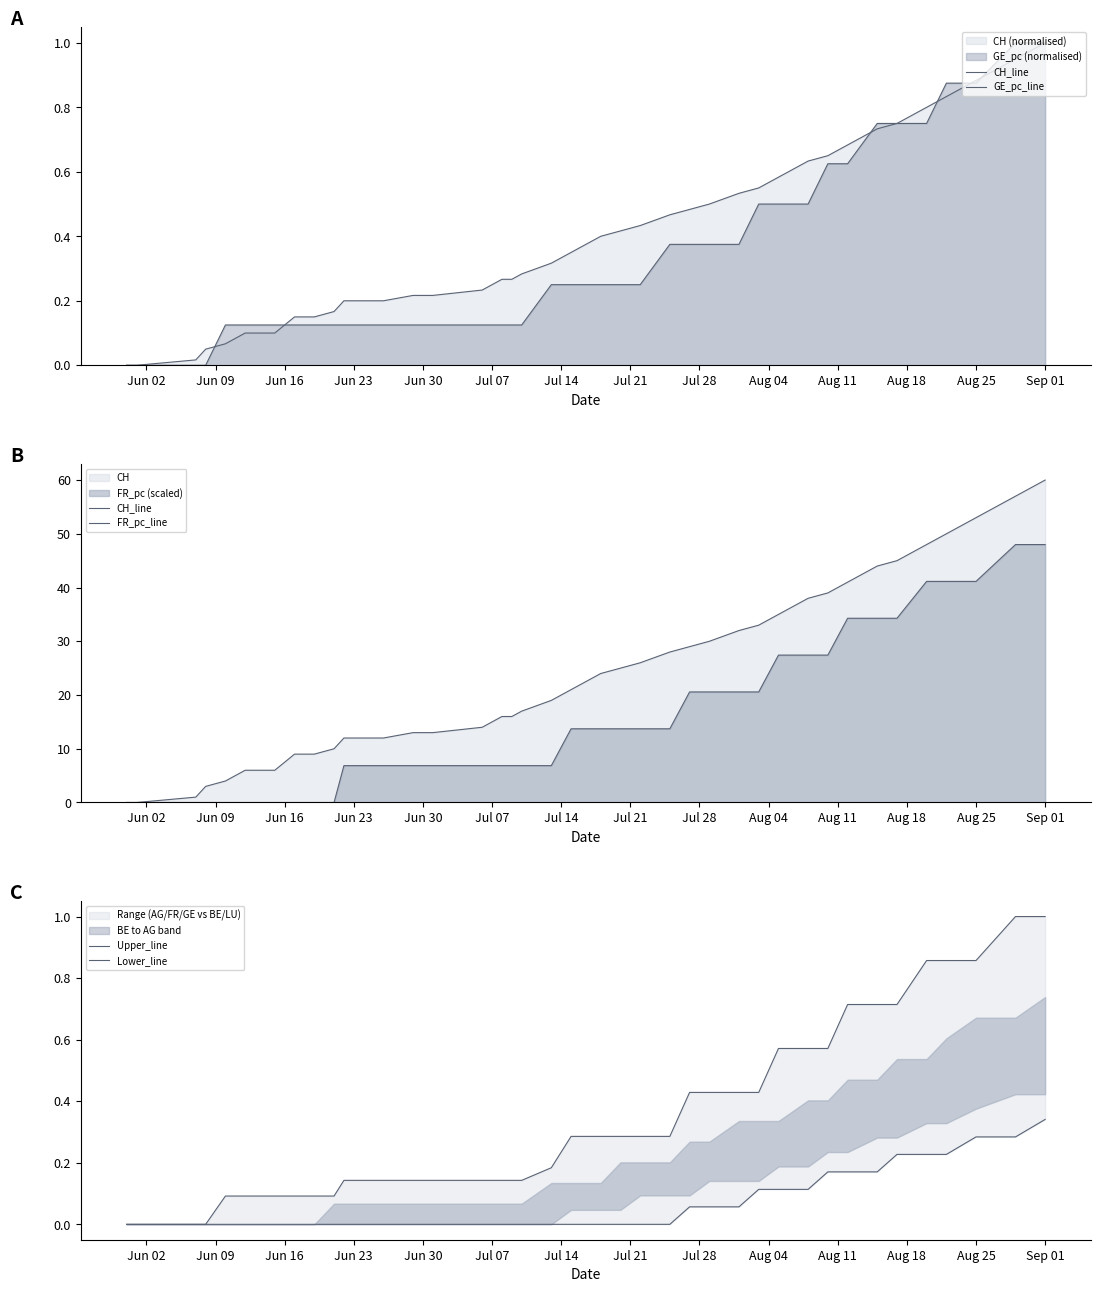

Reading left to right, list all the values displayed in this chart.

CH_line: 0.0	0.0	1.0	3.0	4.0	6.0	6.0	9.0	9.0	10.0	12.0	12.0	13.0	13.0	13.0	14.0	16.0	16.0	17.0	19.0	21.0	24.0	25.0	26.0	28.0	29.0	30.0	32.0	33.0	35.0	38.0	39.0	41.0	44.0	45.0	48.0	50.0	53.0	57.0	60.0
GE_pc_line: 0.0	0.0	0.0	0.0	0.1	0.1	0.1	0.1	0.1	0.1	0.1	0.1	0.1	0.1	0.1	0.1	0.1	0.1	0.1	0.2	0.2	0.2	0.2	0.2	0.4	0.4	0.4	0.4	0.5	0.5	0.5	0.6	0.6	0.8	0.8	0.8	0.9	0.9	1.0	1.0
FR_pc_line: 0.0	0.0	0.0	0.0	0.0	0.0	0.0	0.0	0.0	0.0	6.9	6.9	6.9	6.9	6.9	6.9	6.9	6.9	6.9	6.9	13.7	13.7	13.7	13.7	13.7	20.6	20.6	20.6	20.6	27.4	27.4	27.4	34.3	34.3	34.3	41.1	41.1	41.1	48.0	48.0
Upper_line: 0.0	0.0	0.0	0.0	0.1	0.1	0.1	0.1	0.1	0.1	0.1	0.1	0.1	0.1	0.1	0.1	0.1	0.1	0.1	0.2	0.3	0.3	0.3	0.3	0.3	0.4	0.4	0.4	0.4	0.6	0.6	0.6	0.7	0.7	0.7	0.9	0.9	0.9	1.0	1.0
Lower_line: 0.0	0.0	0.0	0.0	0.0	0.0	0.0	0.0	0.0	0.0	0.0	0.0	0.0	0.0	0.0	0.0	0.0	0.0	0.0	0.0	0.0	0.0	0.0	0.0	0.0	0.1	0.1	0.1	0.1	0.1	0.1	0.2	0.2	0.2	0.2	0.2	0.2	0.3	0.3	0.3